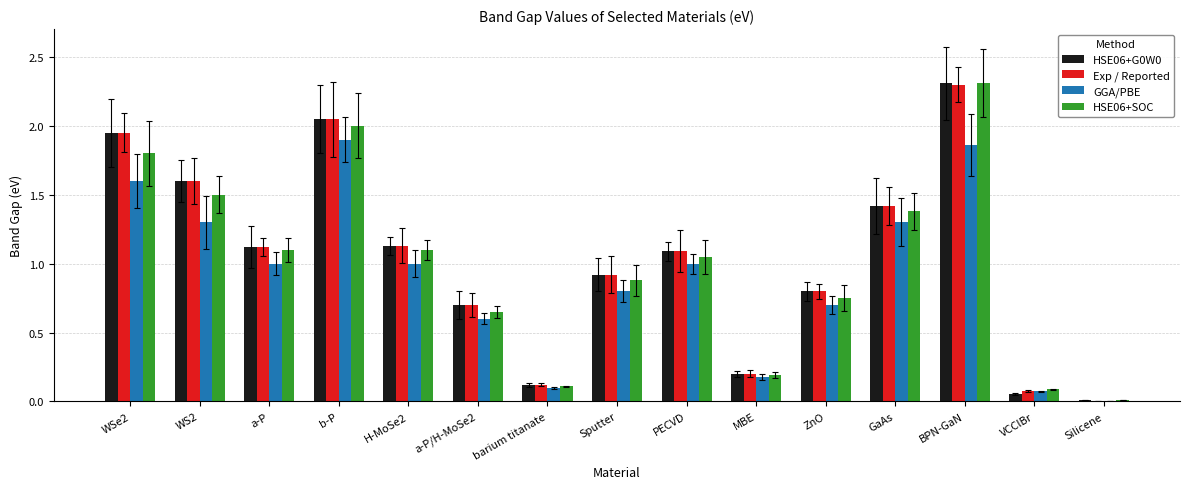

What is the sum of all Exp / Reported values?

15.5